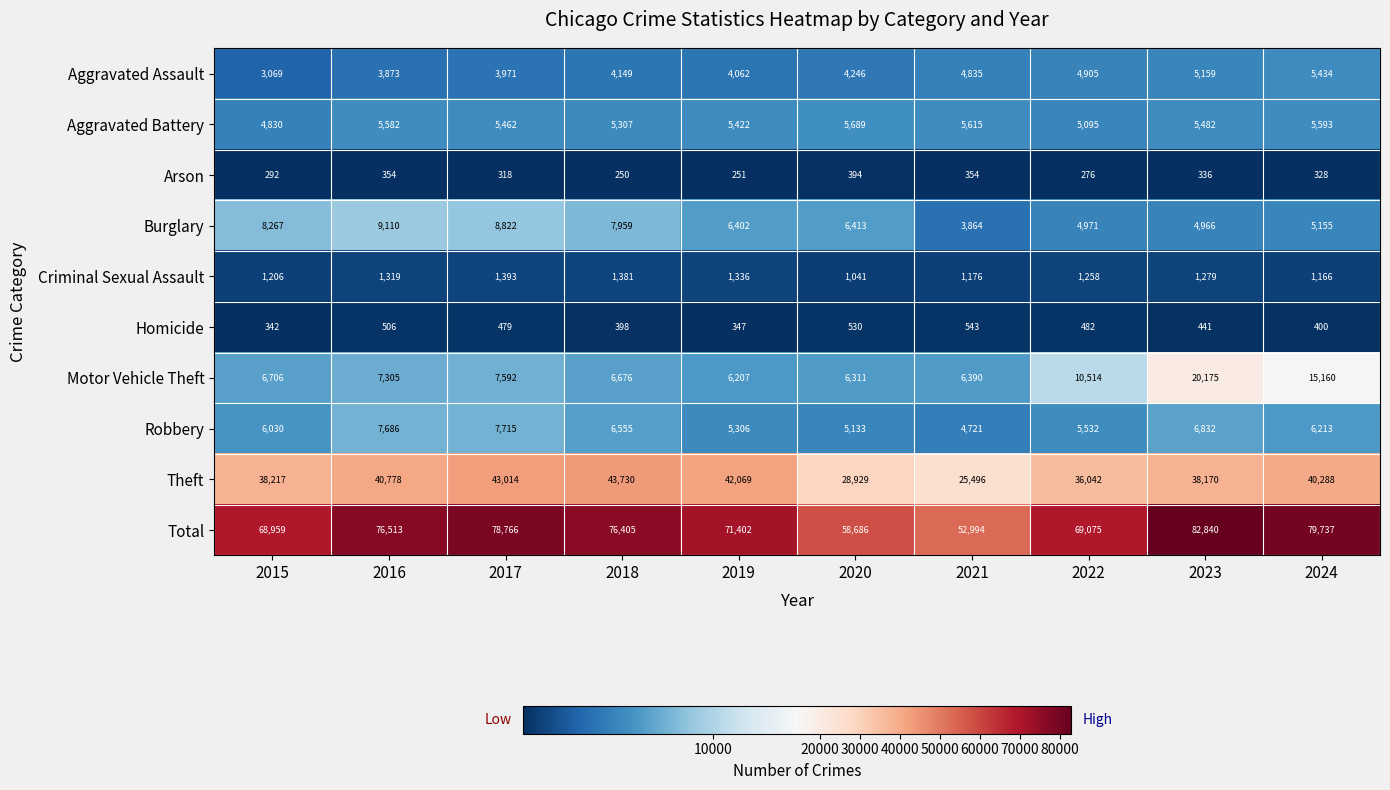

Which series has the widest spread of values?

Total